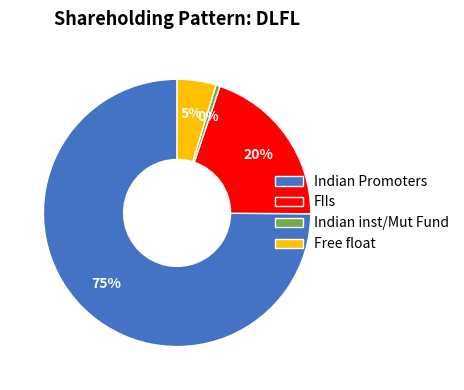

Which slice is the smallest?

Indian inst/Mut Fund